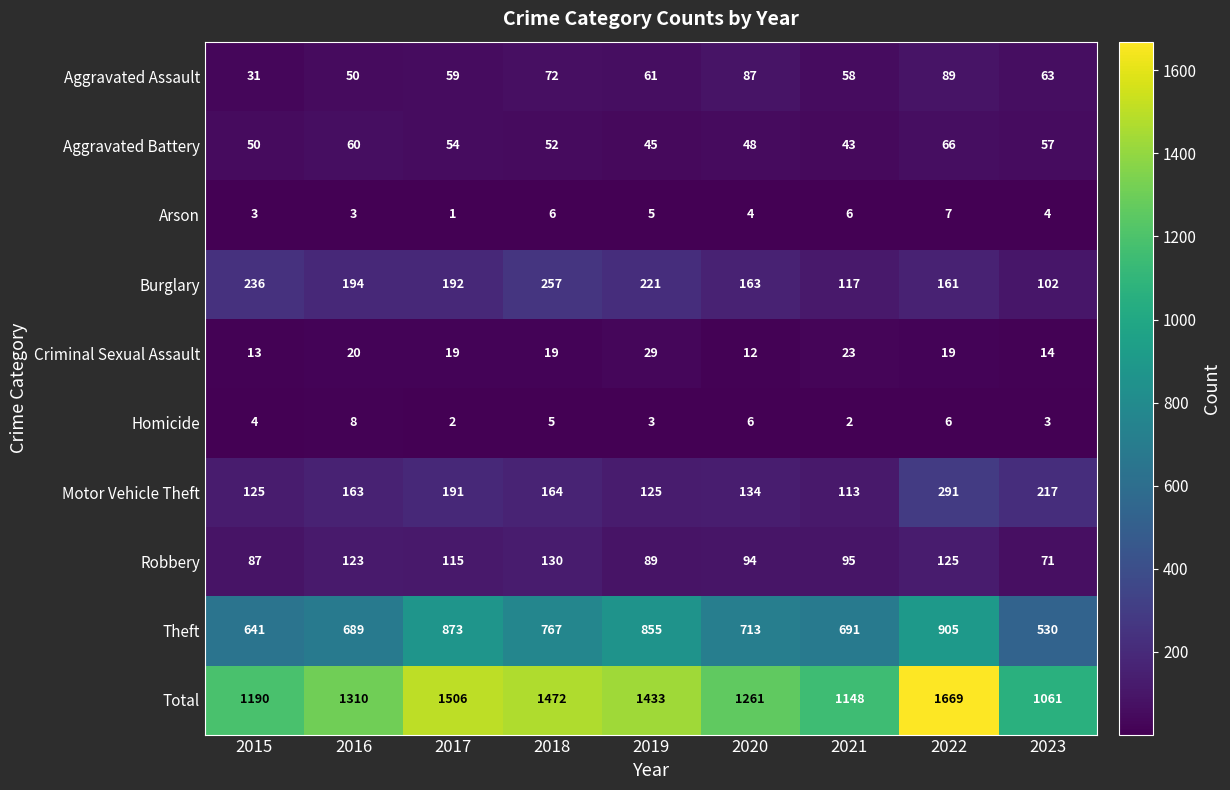

The value of Robbery at 2019 is 54. True or false?

False